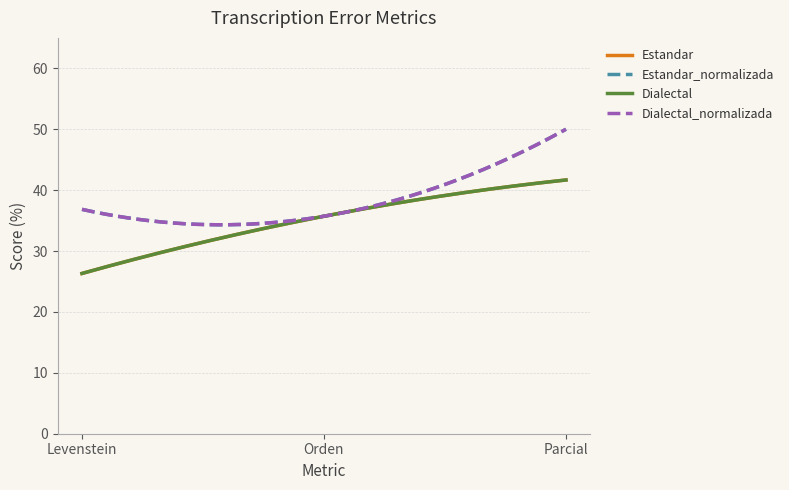

Rank the categories by Estandar_normalizada value from lowest to highest.

Orden, Levenstein, Parcial